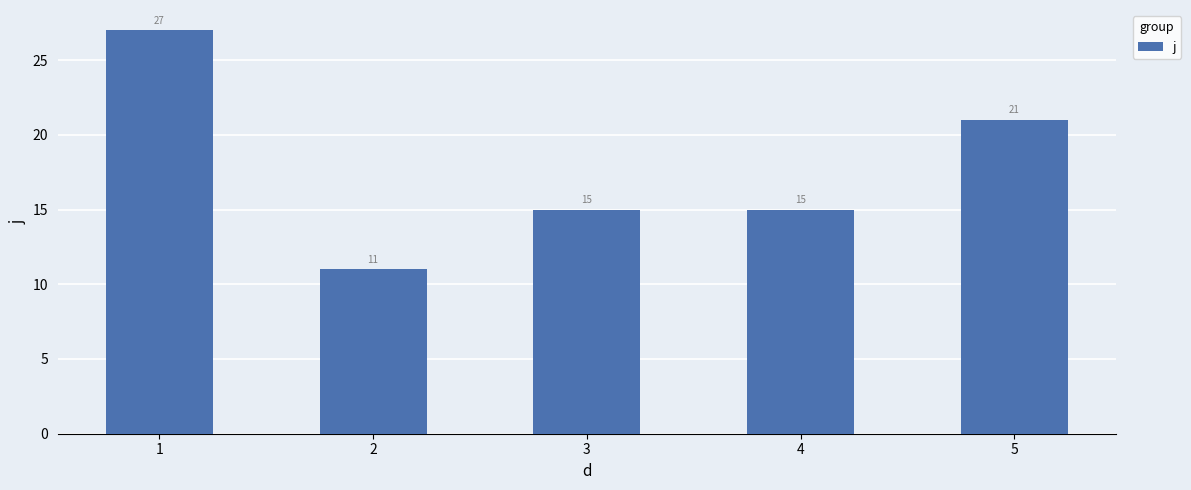

Which category has the highest value across all series?

1